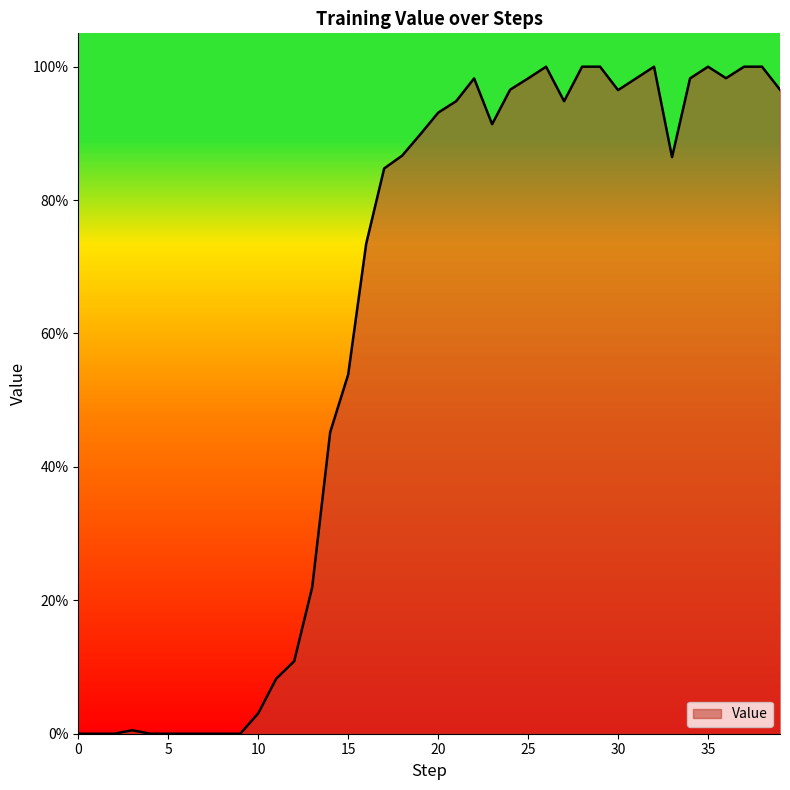

At which category does the data reach its first local peak?

3